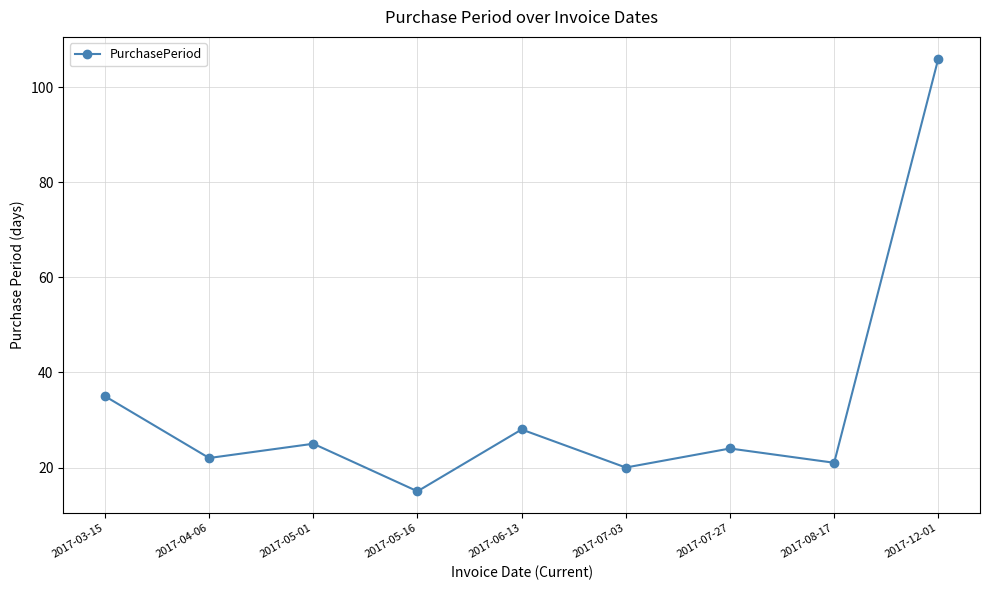

List the labels in order of value, largest first.

2017-12-01, 2017-03-15, 2017-06-13, 2017-05-01, 2017-07-27, 2017-04-06, 2017-08-17, 2017-07-03, 2017-05-16